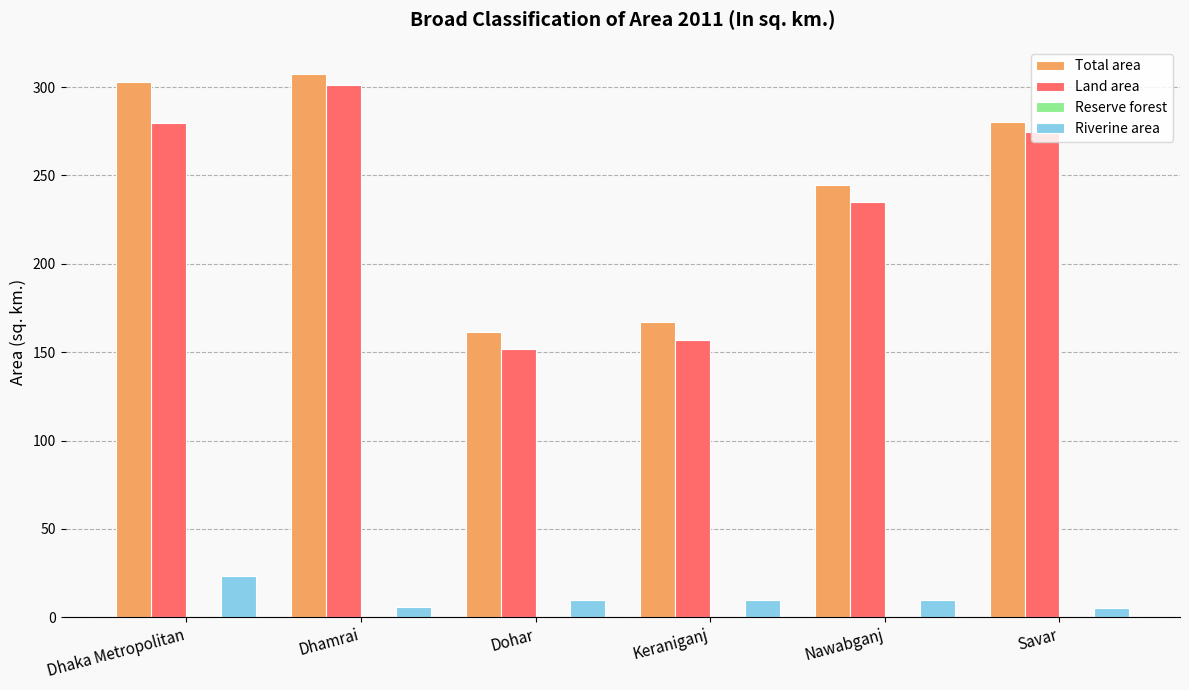

At which category does the chart reach its peak across all series?

Dhamrai